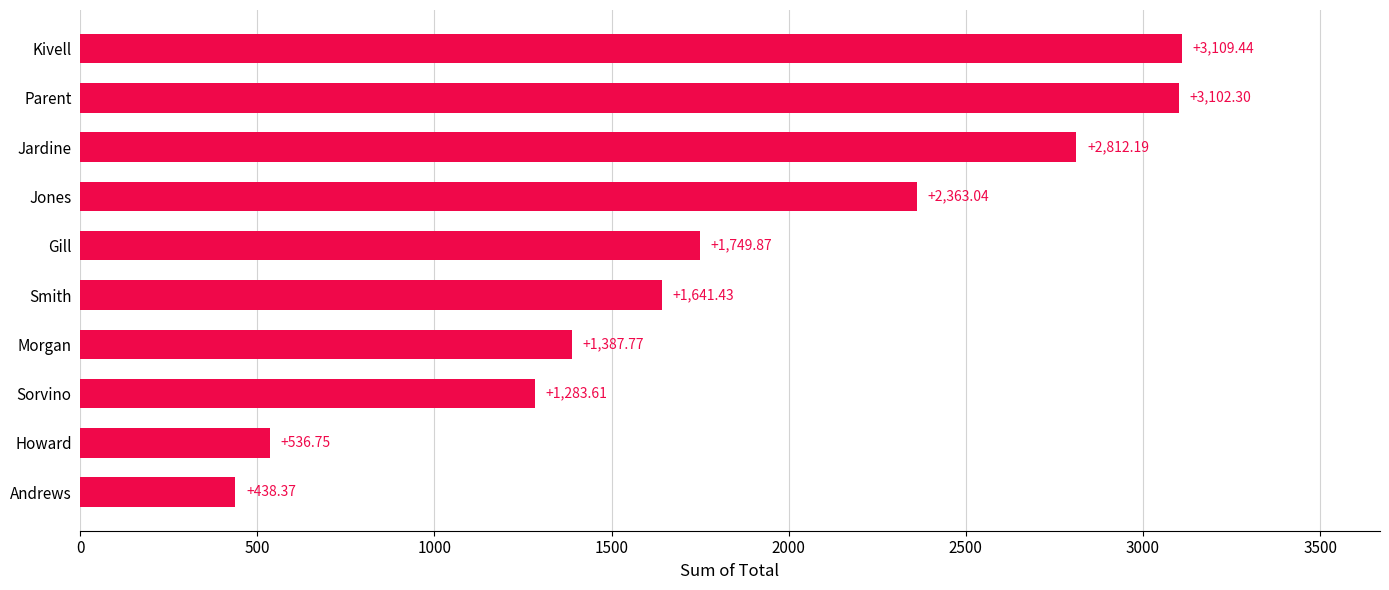

Rank the categories by value from lowest to highest.

Andrews, Howard, Sorvino, Morgan, Smith, Gill, Jones, Jardine, Parent, Kivell